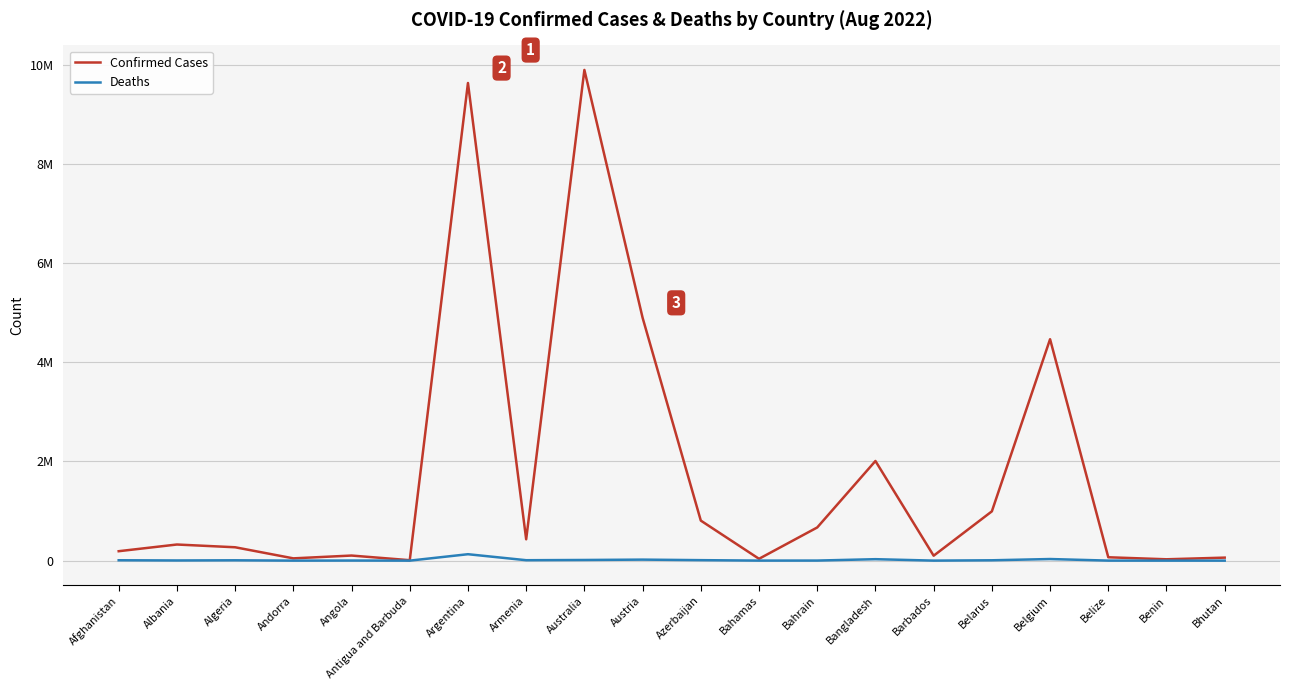

In Deaths, how many points are lower than both neighbors (excluding endpoints)?

6